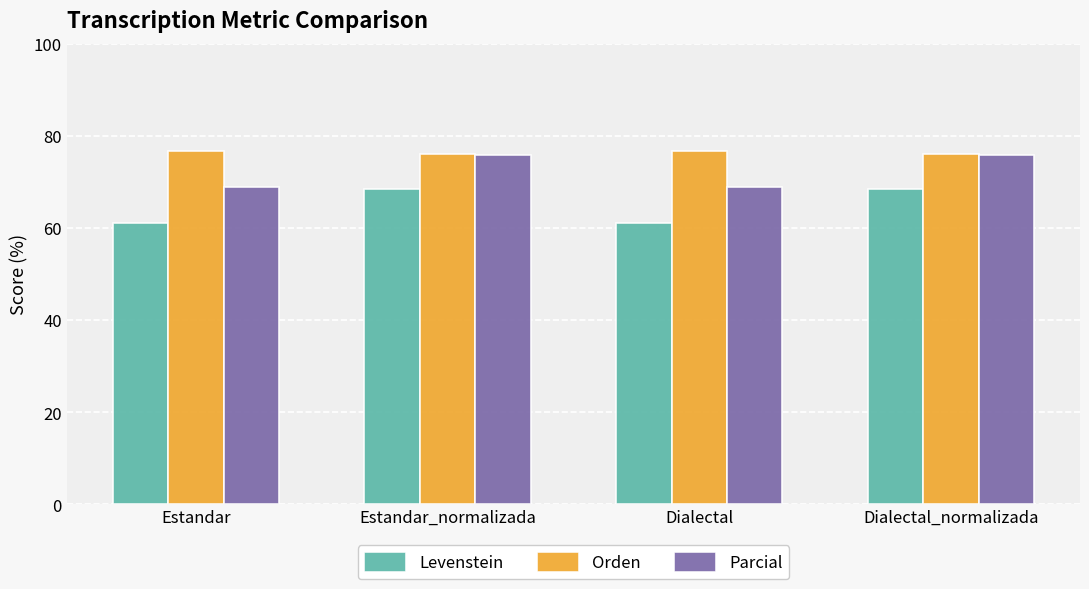

Reading left to right, transcribe all the data shown in this chart.

Levenstein: 61.1	68.5	61.1	68.5
Orden: 76.7	76.2	76.7	76.2
Parcial: 68.9	75.9	68.9	75.9